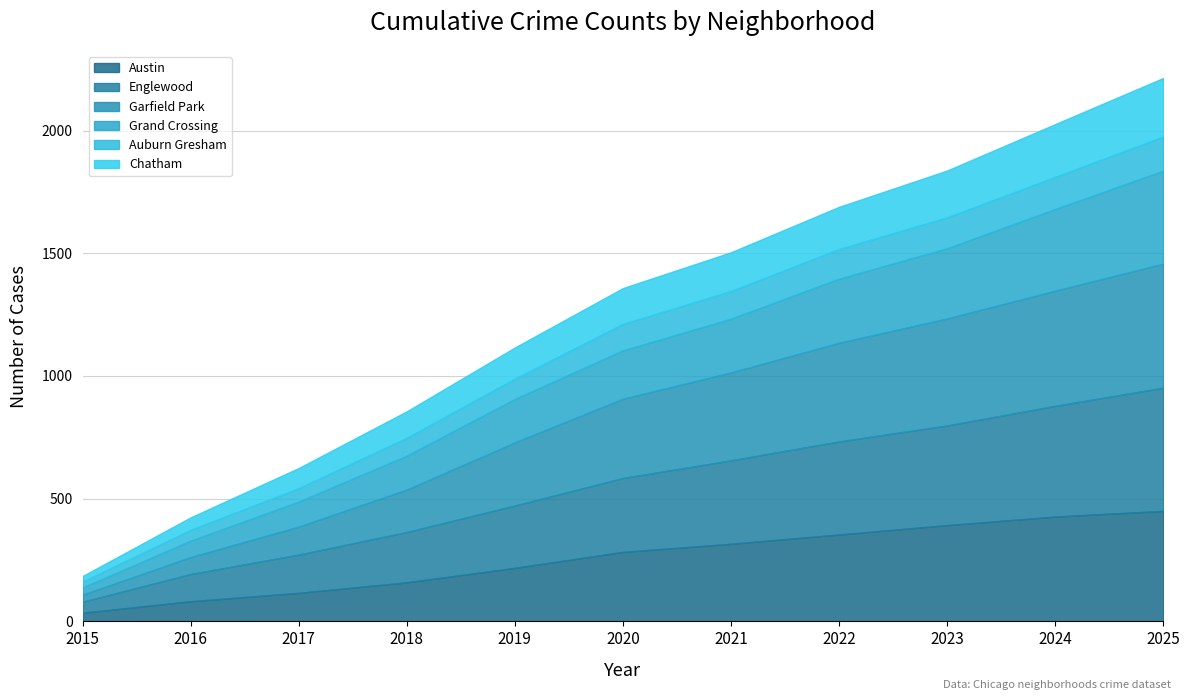

True or false: Austin has a value of 490 at 2021.

False